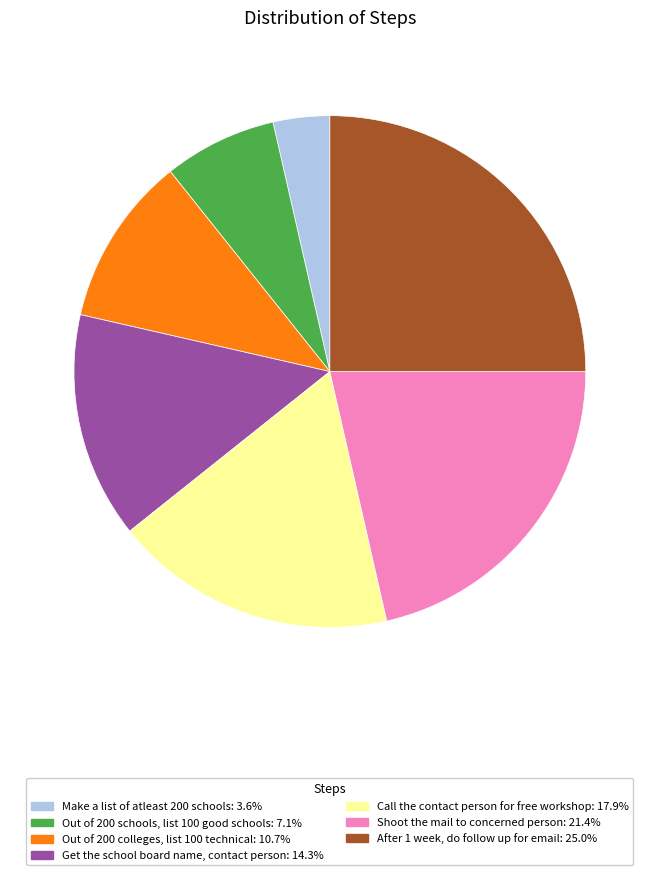

Is there a majority slice in this chart?

No